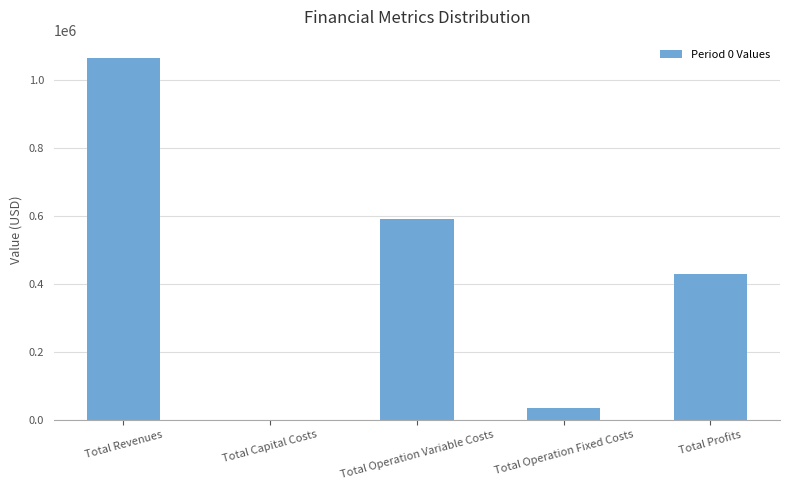

Which label corresponds to the largest value in the chart?

Total Revenues